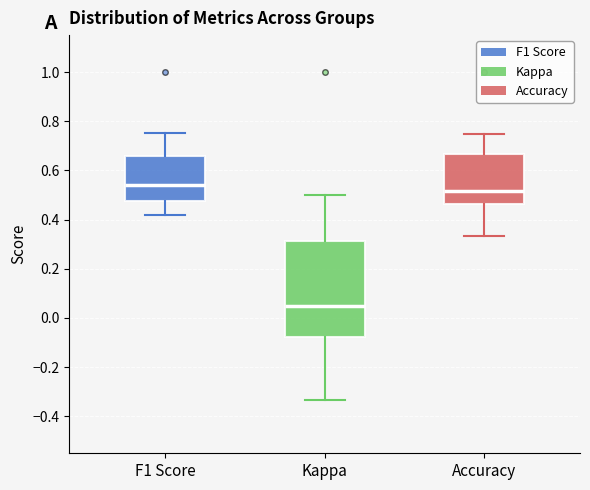

Which box is the tallest, from its lower edge to its upper edge?

Kappa